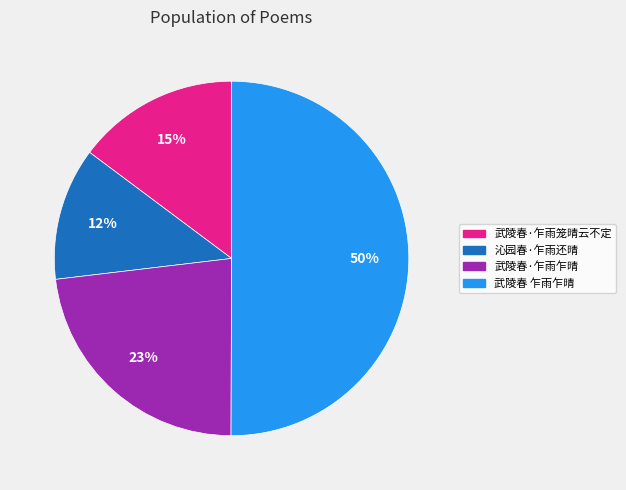

To the nearest percent, what percentage of the pie is 武陵春 乍雨乍晴?

50%